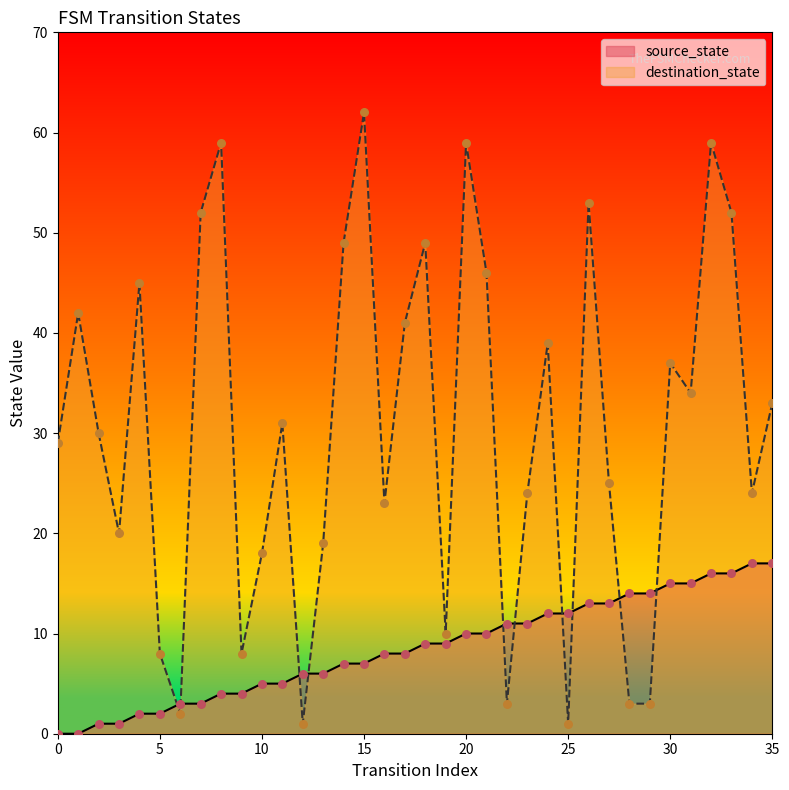

At which category is the sum across all series the highest?

32